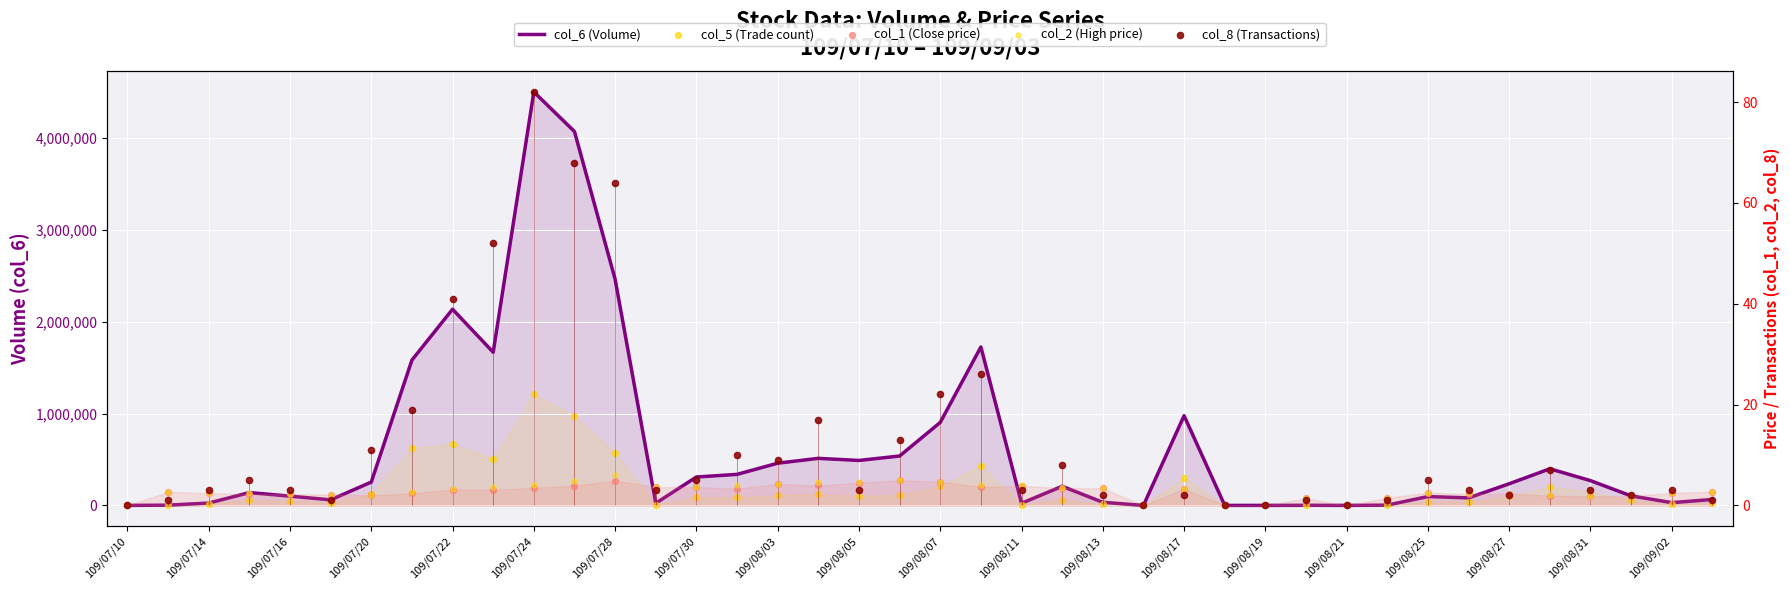

Is the value of col_5 (Volume count) at 109/08/07 greater than the value of col_1 (Close price) at 109/07/20?

Yes